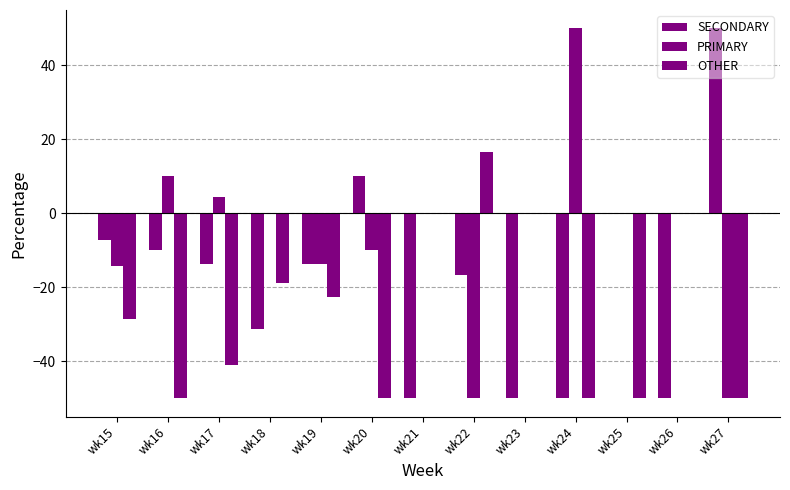

Which series has the largest range (max minus min)?

SECONDARY